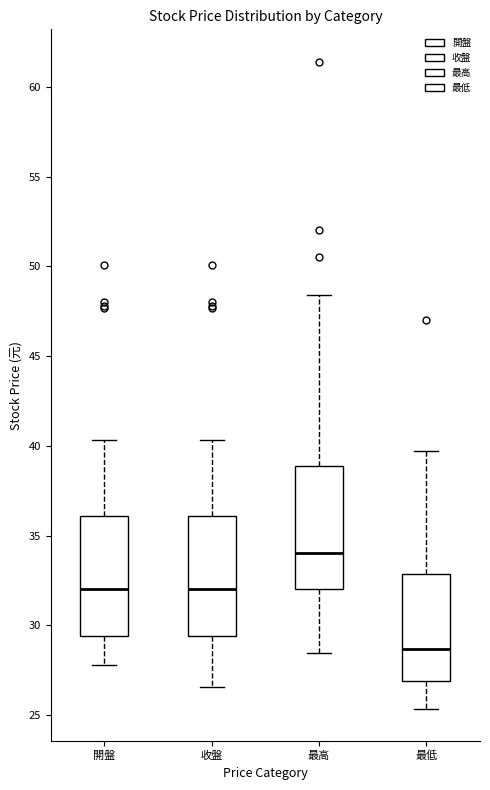

Reading left to right, read every box against the y-axis: the position of its median line, the range the box covers, and the ends of its whiskers. The values are not printed on the chart, so give them approximately, as read against the axis.

開盤: median 32.0, box 29.5 to 36.0, whiskers 28.0 to 40.5
收盤: median 32.0, box 29.5 to 36.0, whiskers 26.5 to 40.5
最高: median 34.0, box 32.0 to 39.0, whiskers 28.5 to 48.5
最低: median 28.5, box 27.0 to 33.0, whiskers 25.5 to 39.5